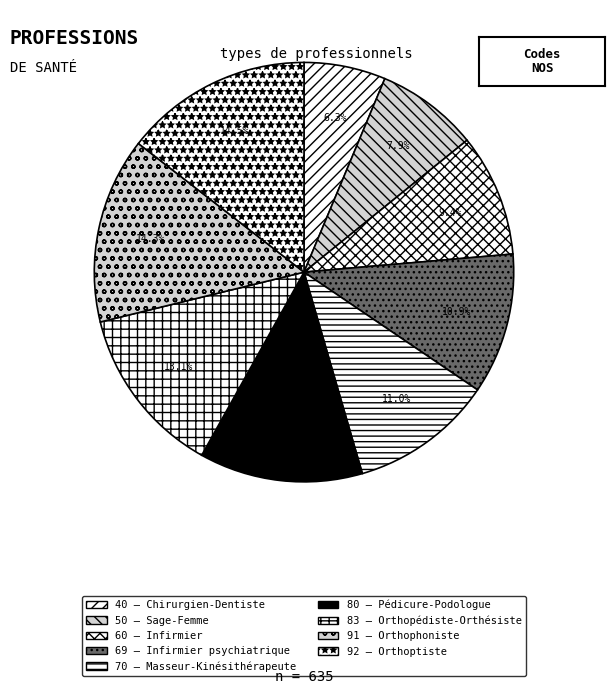

How many segments does this pie chart have?

9